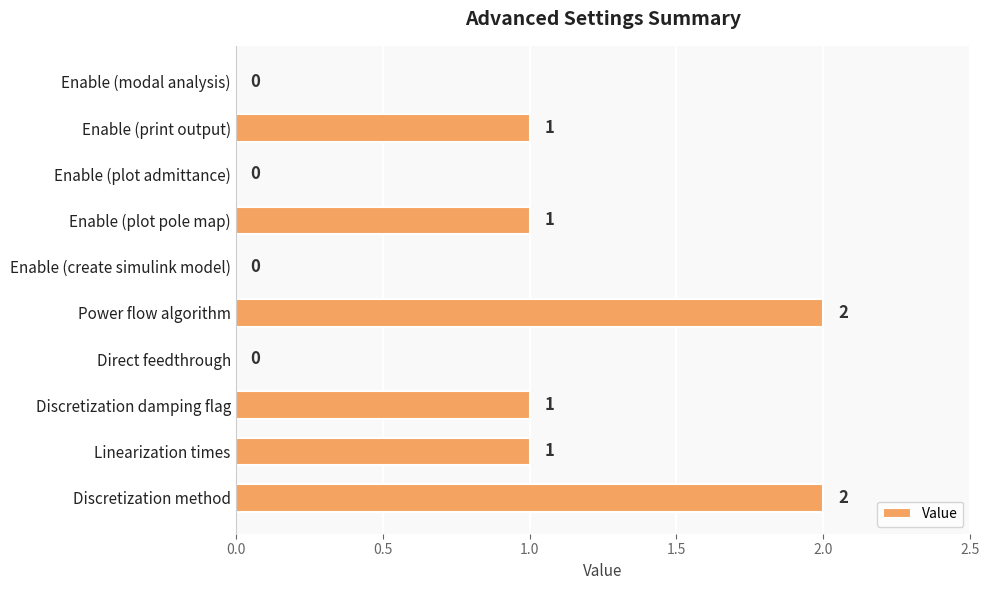

What is the change in value from Direct feedthrough to Enable (plot pole map)?

+1